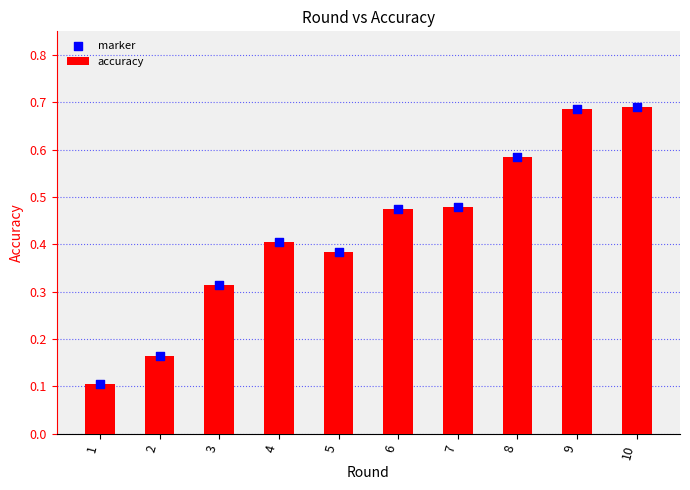

At how many categories does at least one series exceed 0?

10